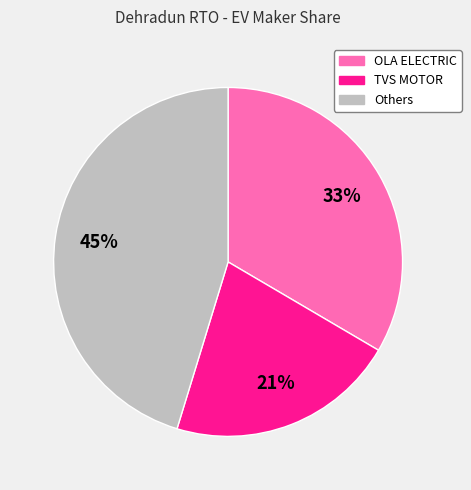

To the nearest percent, what is the difference between the largest and smallest slice percentages?

24%